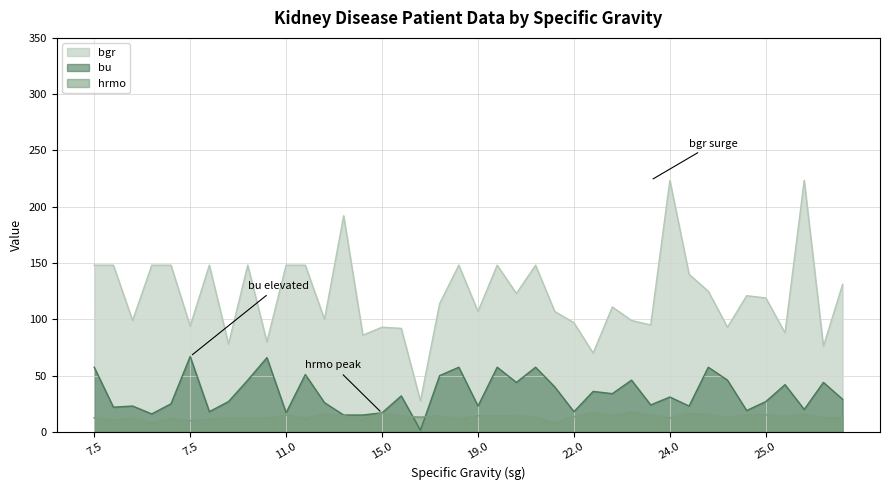

Does the chart have visible grid lines?

Yes